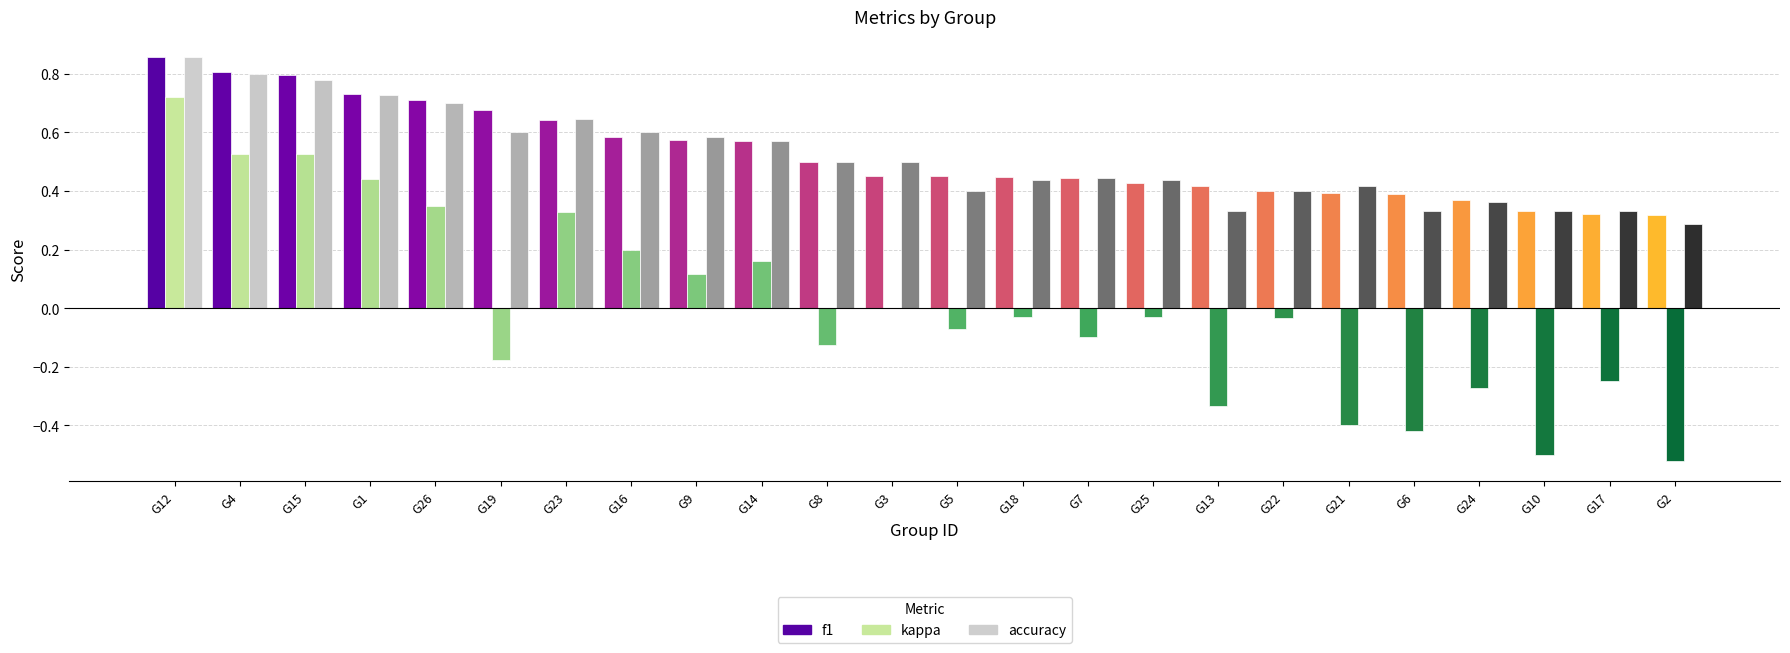

What is the sum of all accuracy values?

12.4